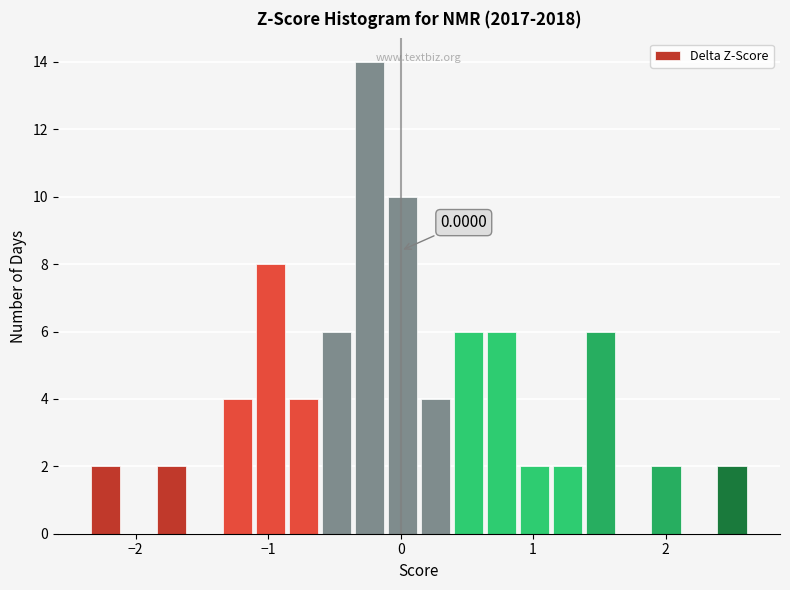

Around what value on the x-axis is the tallest bar? Give the approximate position of its centre, as read against the axis.

-0.2